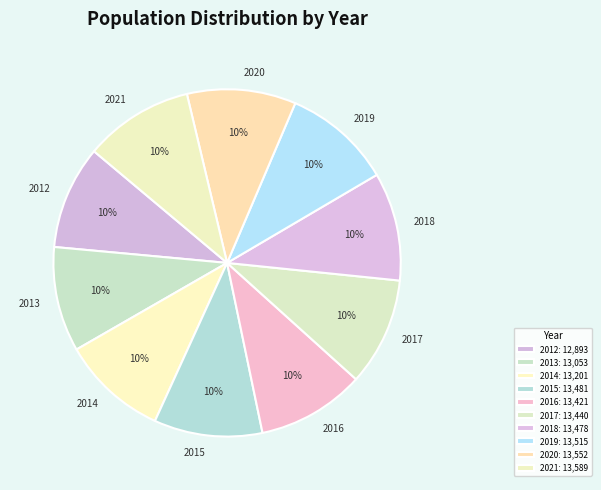

Approximately how many times larger is the value at 2015 compared to 2012?

1.0